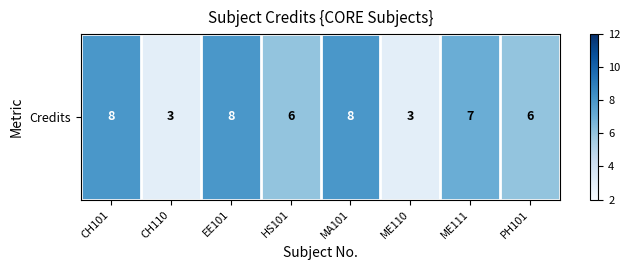

How many data points are above 7?

3